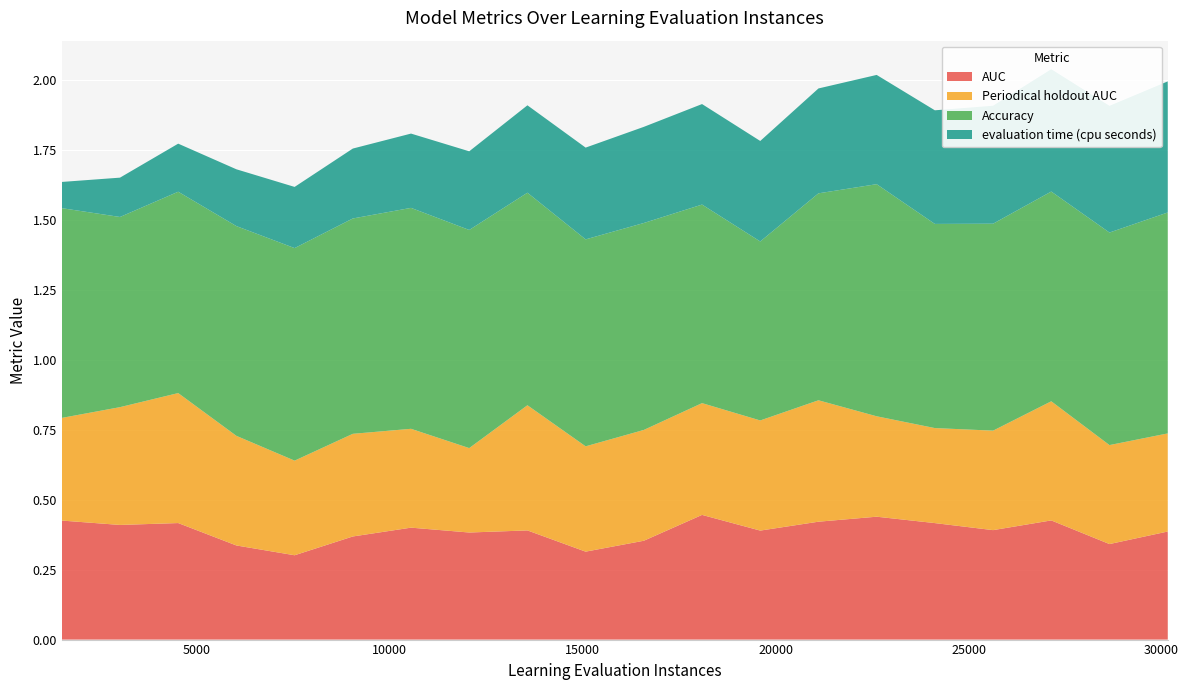

Reading left to right, list all the values displayed in this chart.

AUC: 1508.0=0.4	3016.0=0.4	4524.0=0.4	6032.0=0.3	7540.0=0.3	9048.0=0.4	10556.0=0.4	12064.0=0.4	13572.0=0.4	15080.0=0.3	16588.0=0.4	18096.0=0.4	19604.0=0.4	21112.0=0.4	22620.0=0.4	24128.0=0.4	25636.0=0.4	27144.0=0.4	28652.0=0.3	30160.0=0.4	30162.0=0.4
Periodical holdout AUC: 1508.0=0.4	3016.0=0.4	4524.0=0.5	6032.0=0.4	7540.0=0.3	9048.0=0.4	10556.0=0.4	12064.0=0.3	13572.0=0.4	15080.0=0.4	16588.0=0.4	18096.0=0.4	19604.0=0.4	21112.0=0.4	22620.0=0.4	24128.0=0.3	25636.0=0.4	27144.0=0.4	28652.0=0.4	30160.0=0.4	30162.0=0.4
Accuracy: 1508.0=0.8	3016.0=0.7	4524.0=0.7	6032.0=0.8	7540.0=0.8	9048.0=0.8	10556.0=0.8	12064.0=0.8	13572.0=0.8	15080.0=0.7	16588.0=0.7	18096.0=0.7	19604.0=0.6	21112.0=0.7	22620.0=0.8	24128.0=0.7	25636.0=0.7	27144.0=0.8	28652.0=0.8	30160.0=0.8	30162.0=0.8
evaluation time (cpu seconds): 1508.0=0.1	3016.0=0.1	4524.0=0.2	6032.0=0.2	7540.0=0.2	9048.0=0.2	10556.0=0.3	12064.0=0.3	13572.0=0.3	15080.0=0.3	16588.0=0.3	18096.0=0.4	19604.0=0.4	21112.0=0.4	22620.0=0.4	24128.0=0.4	25636.0=0.4	27144.0=0.4	28652.0=0.5	30160.0=0.5	30162.0=0.5